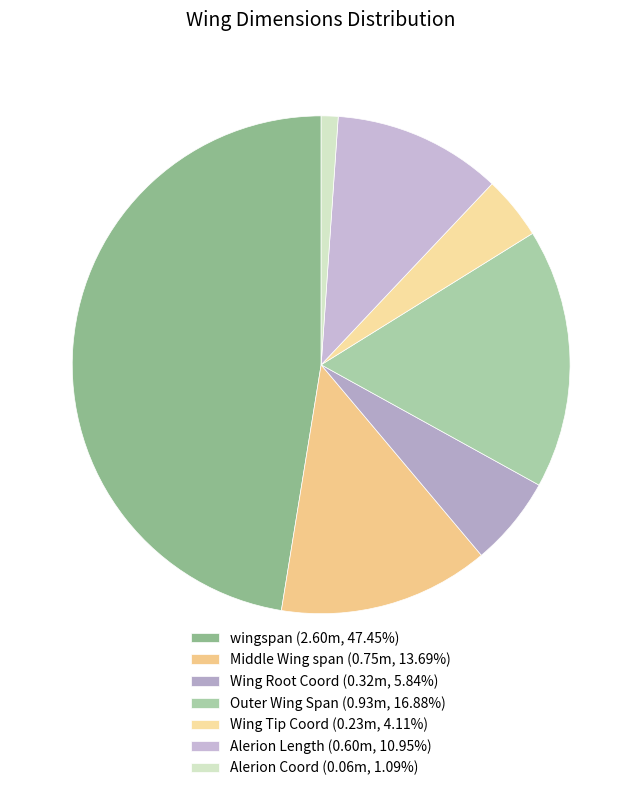

What percentage is the Alerion Coord slice, to the nearest percent?

1%